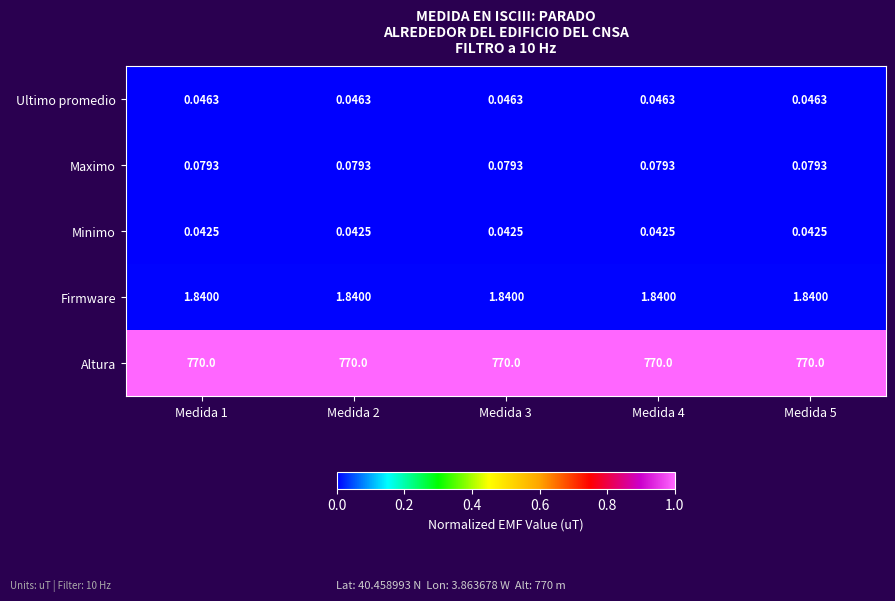

Rank the series at Medida 4 from lowest to highest value.

Minimo, Ultimo promedio, Maximo, Firmware, Altura